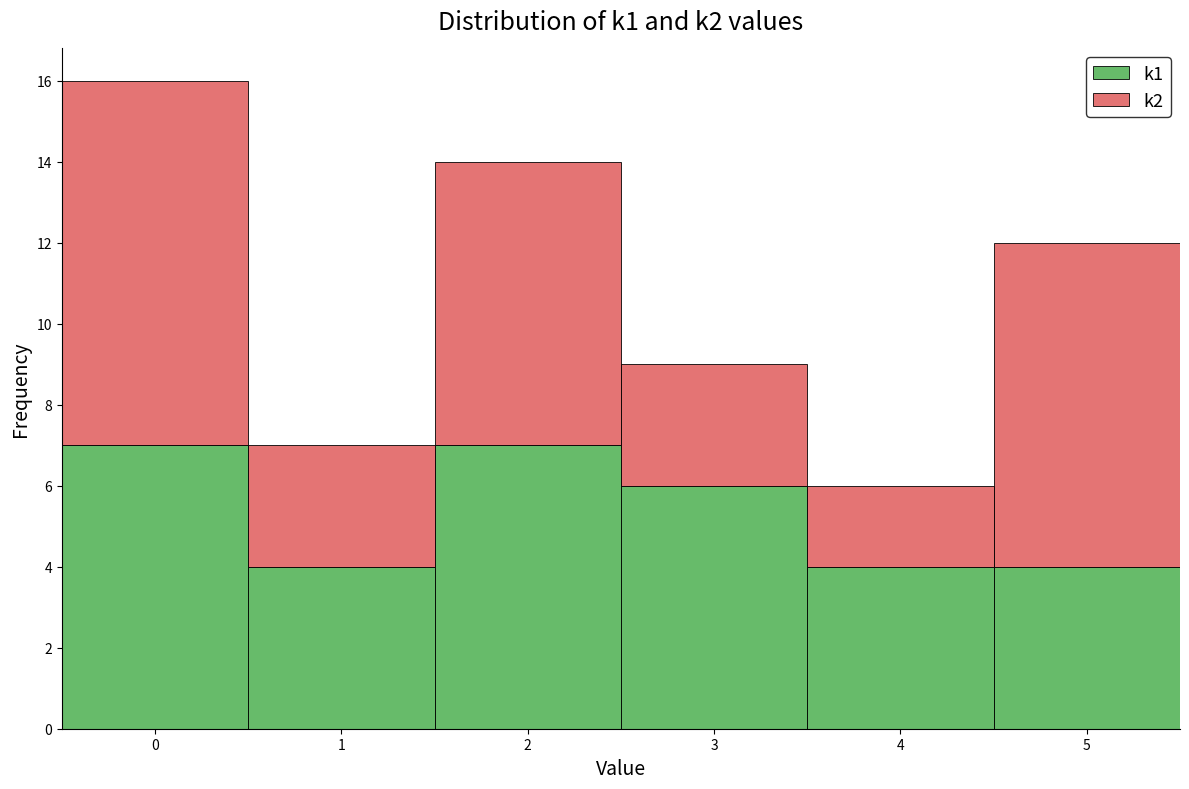

Reading left to right, list every stacked bar in this chart as the range it spans on the x-axis followed by its total height. The values are not printed on the chart, so give them approximately, as read against the axis.

-0.5 to 0.5: 16
0.5 to 1.5: 7
1.5 to 2.5: 14
2.5 to 3.5: 9
3.5 to 4.5: 6
4.5 to 5.5: 12